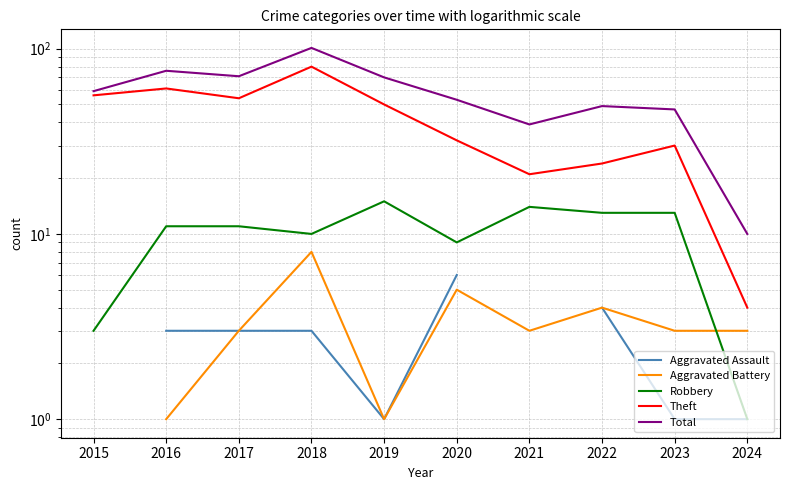

Which series changed the most between 2016 and 2019?

Theft